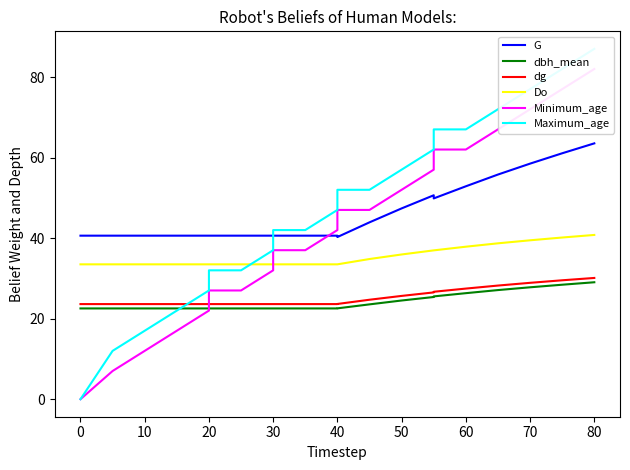

Between 70 and 40, which is larger?

70